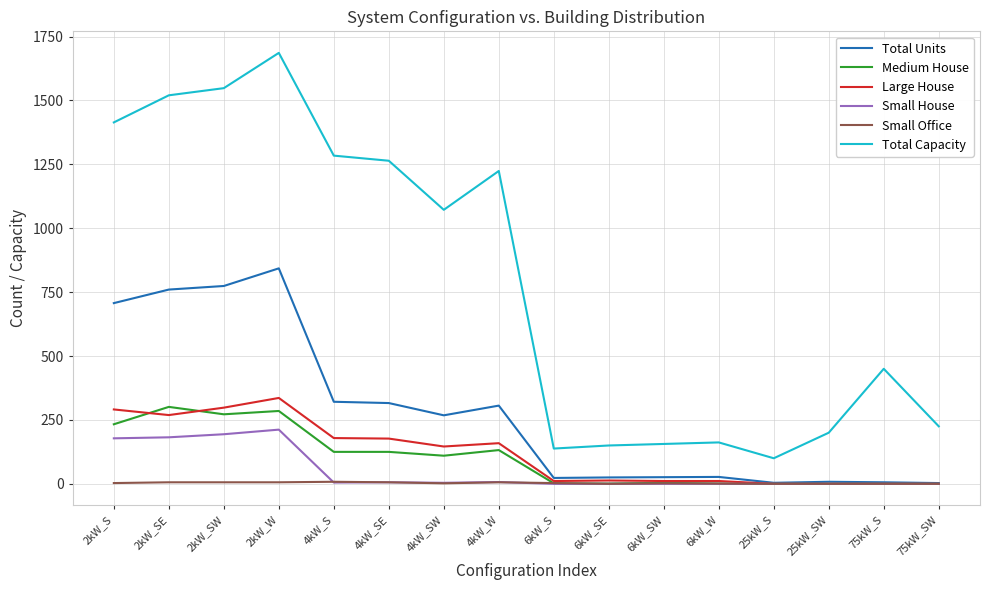

At which category does the chart reach its peak across all series?

2kW_W